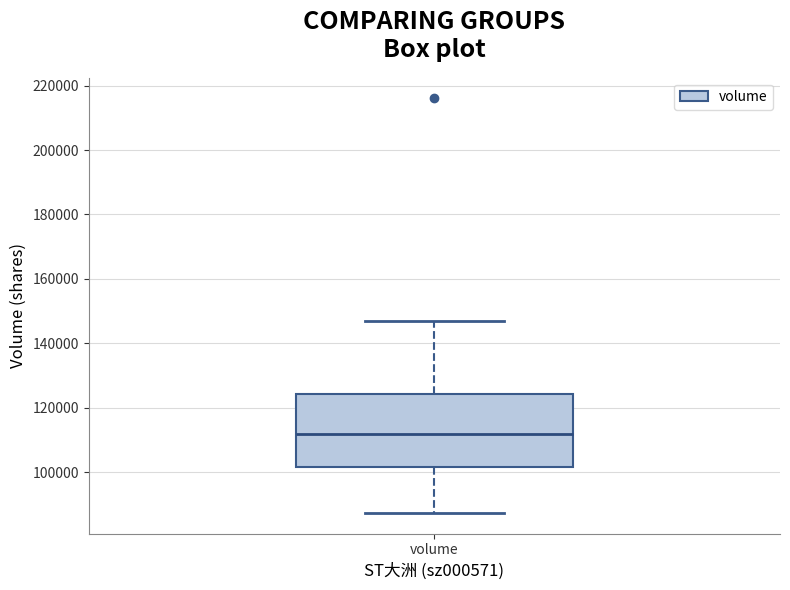

Read this box plot against the y-axis: the position of the median line, the range covered by the box, and the ends of both whiskers. The values are not printed on the chart, so give them approximately, as read against the axis.

median 112000, box 102000 to 124000, whiskers 88000 to 146000